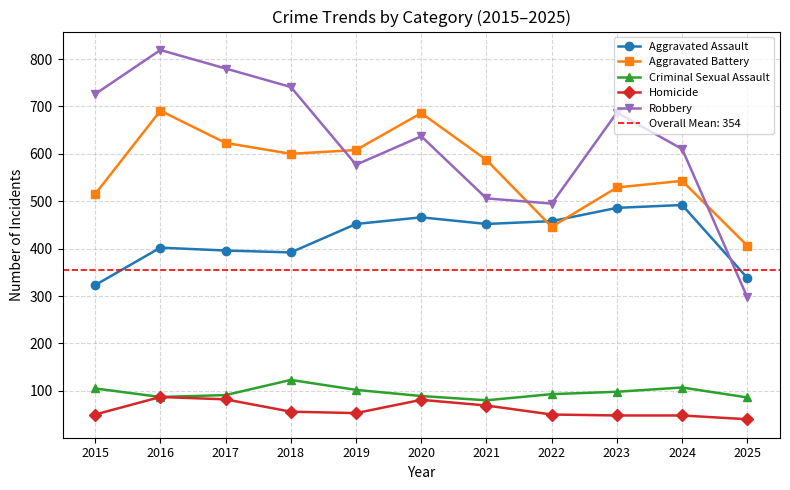

What is the difference between the maximum and minimum values in the Aggravated Battery series?

285